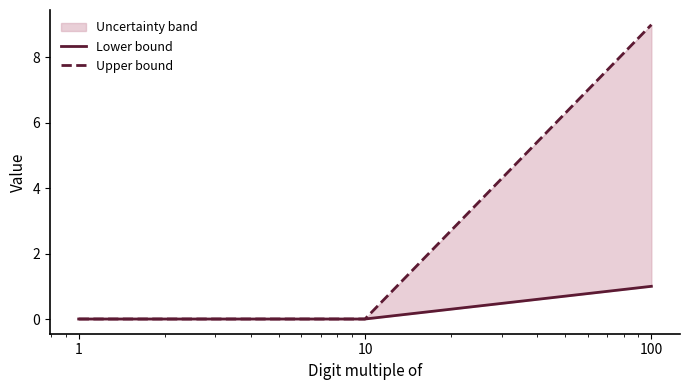

Which label corresponds to the largest value in the chart?

100